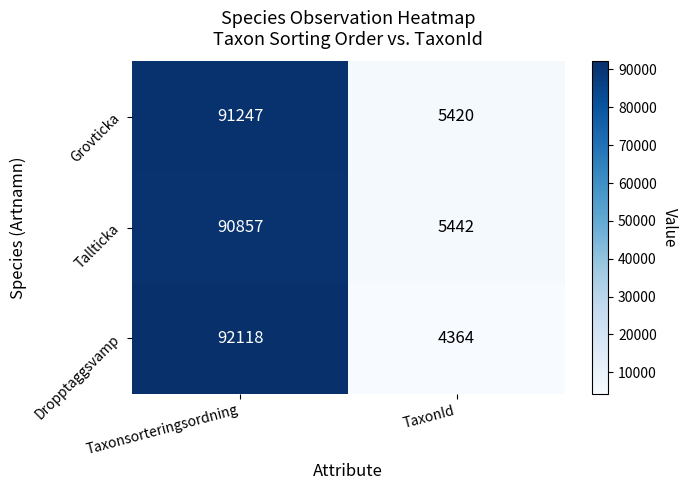

What is the spread (max minus min) of values at Taxonsorteringsordning?

1261